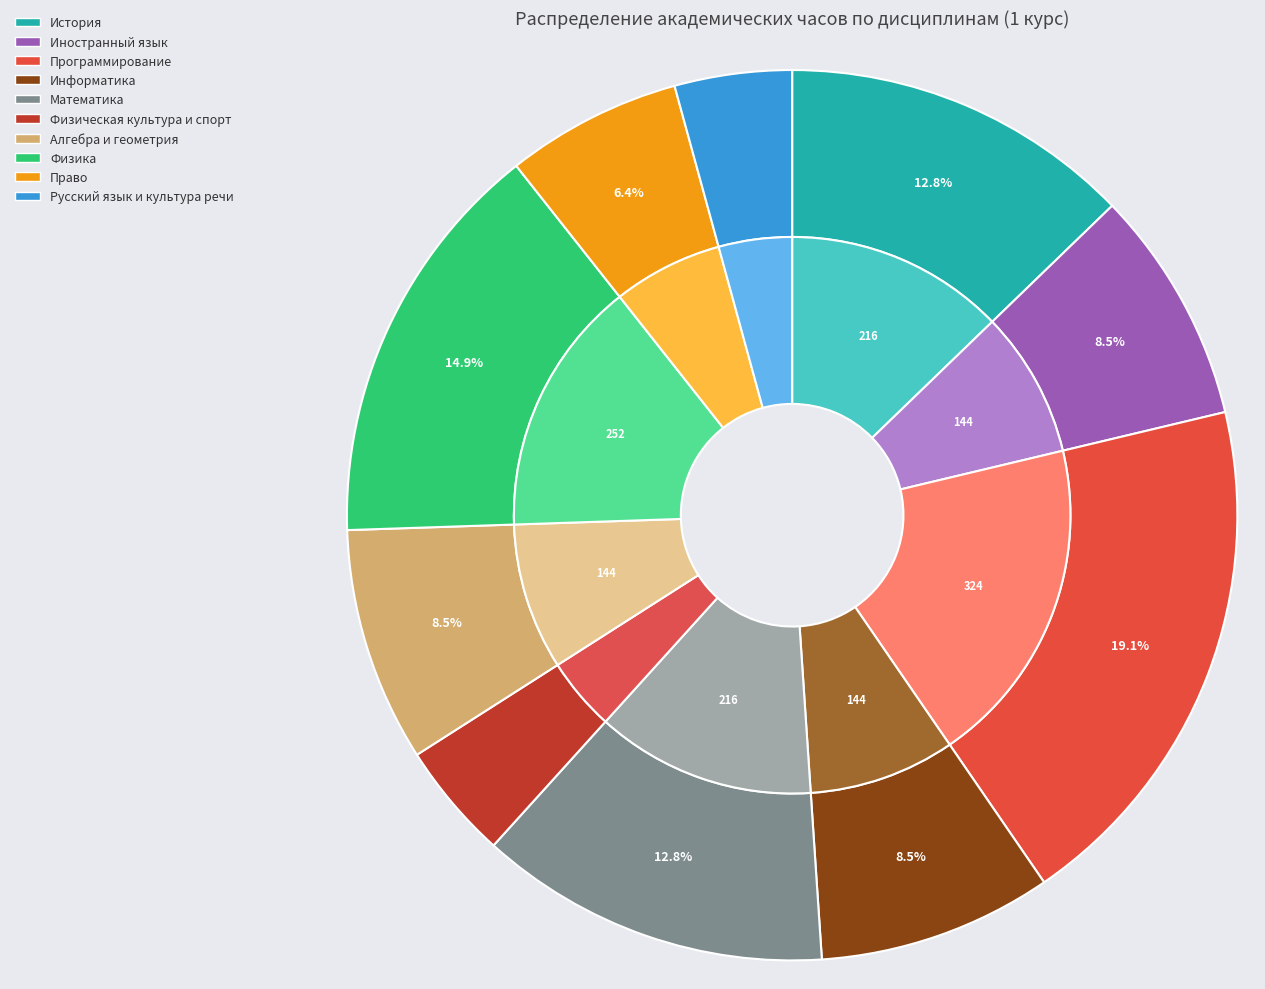

Is there a majority slice in this chart?

No